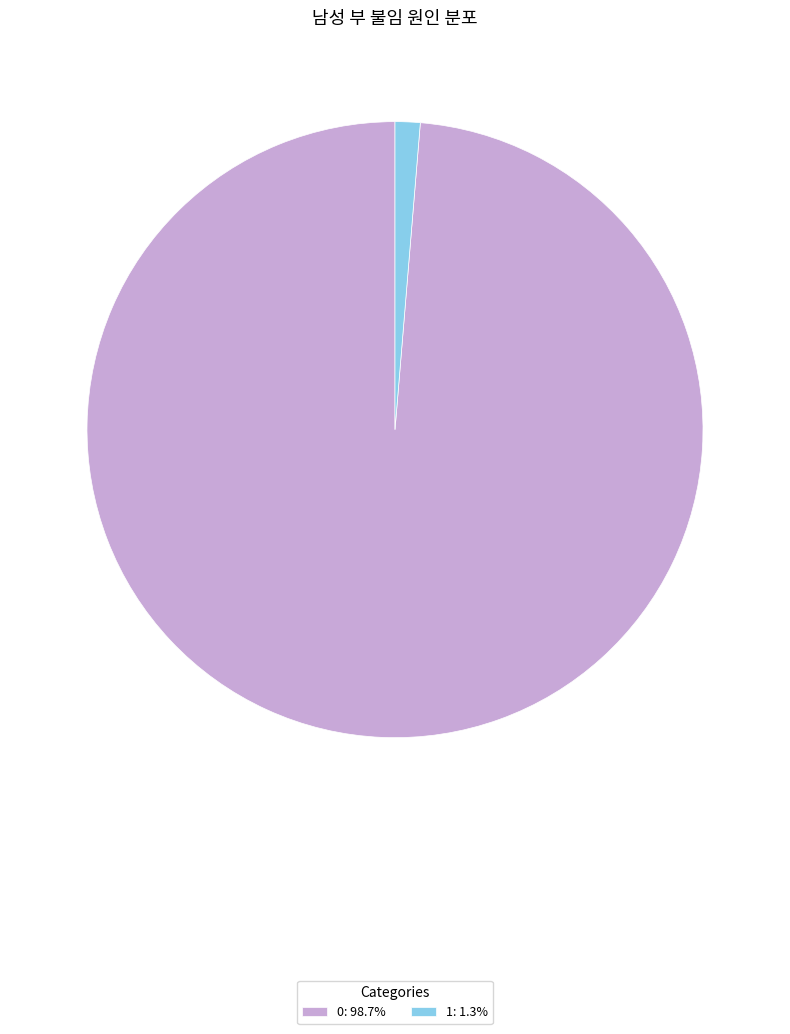

What is the smallest slice in the pie chart?

1